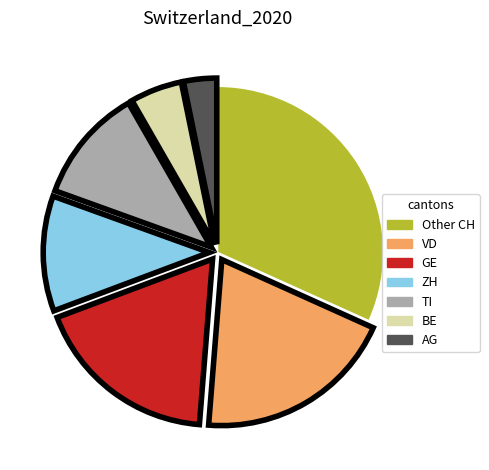

True or false: BE accounts for 5% of the total.

True